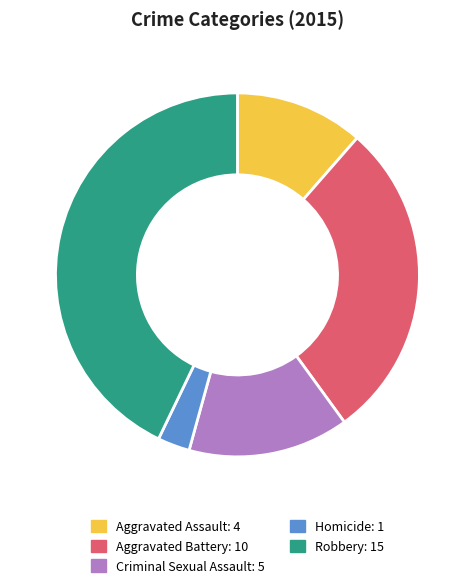

Combined, do Homicide and Aggravated Battery account for over 50%?

No